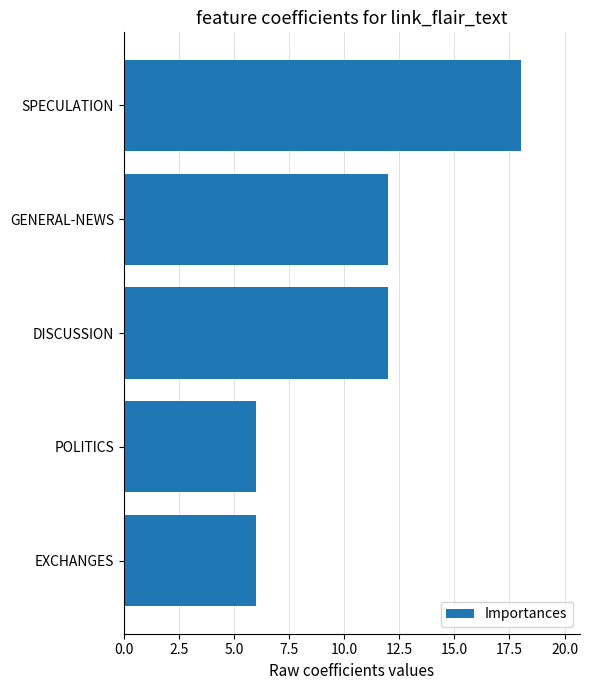

How many values are between 6 and 12?

4